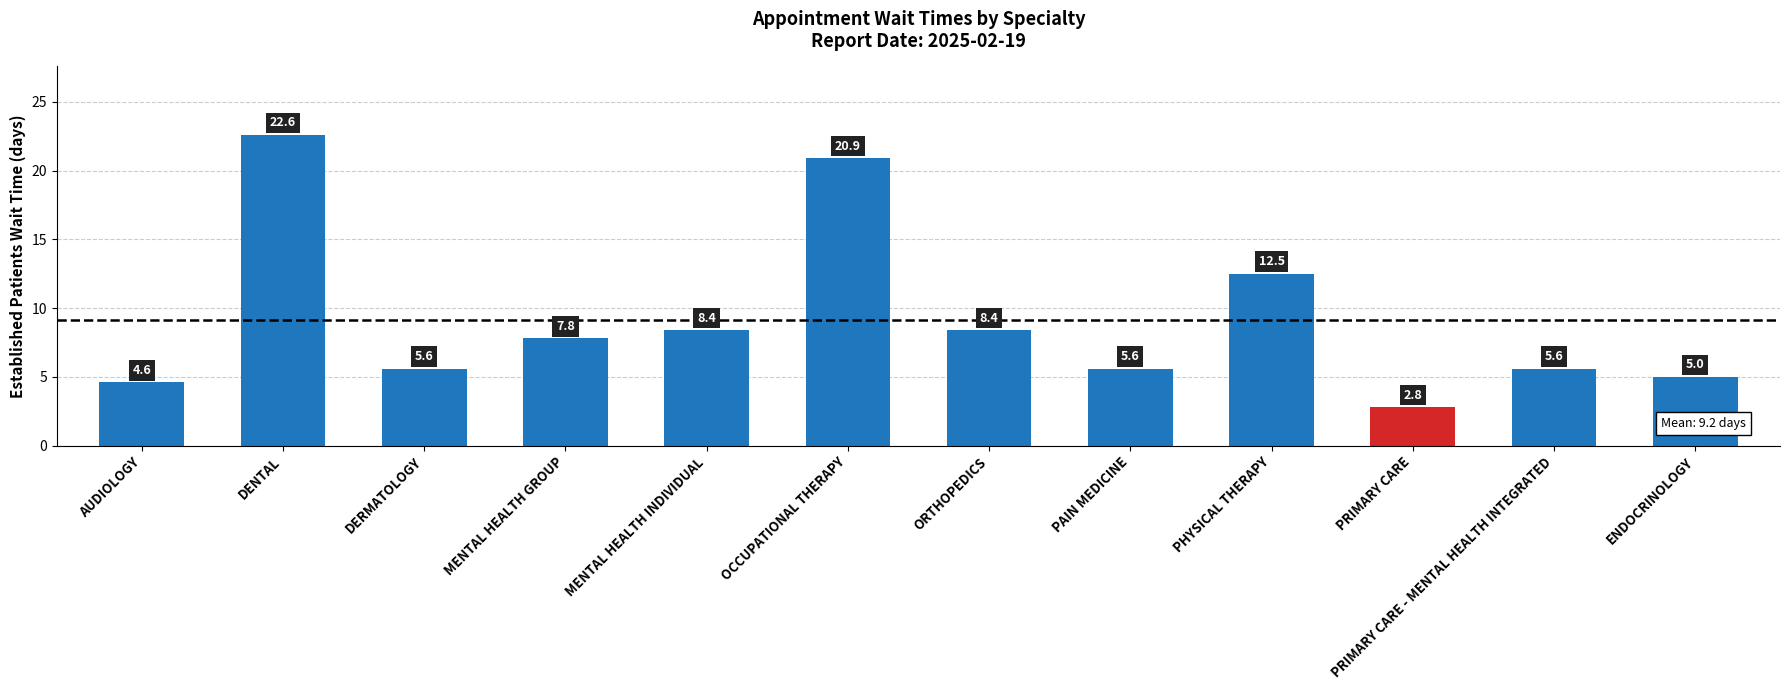

Approximately how many times larger is the value at MENTAL HEALTH GROUP compared to AUDIOLOGY?

1.7